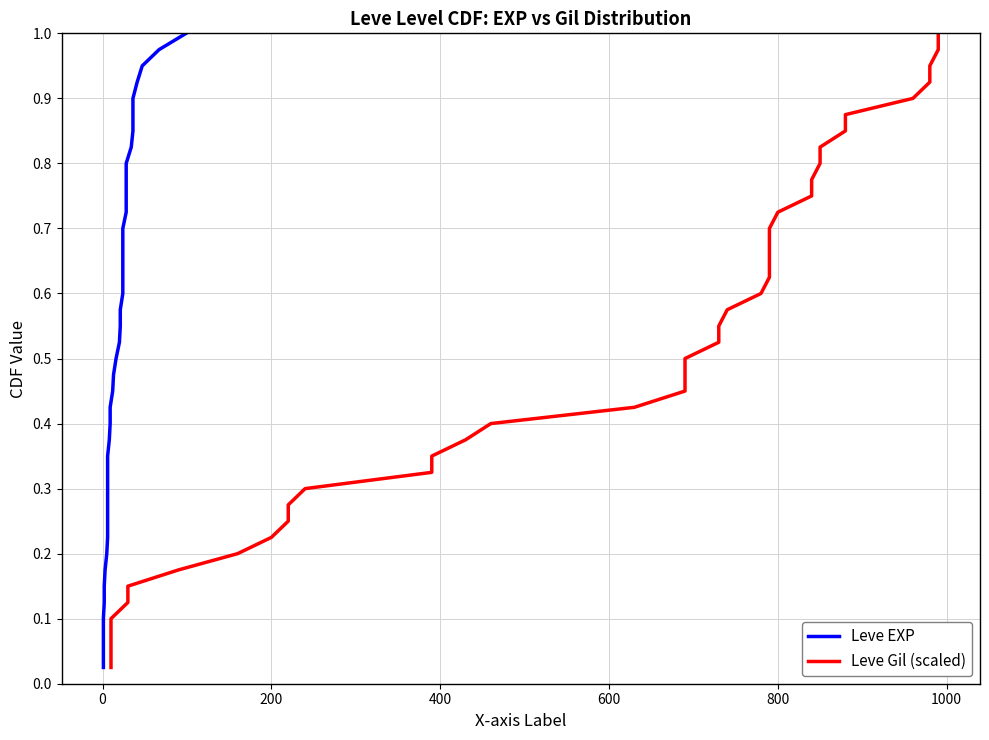

How many lines are shown in the chart?

2